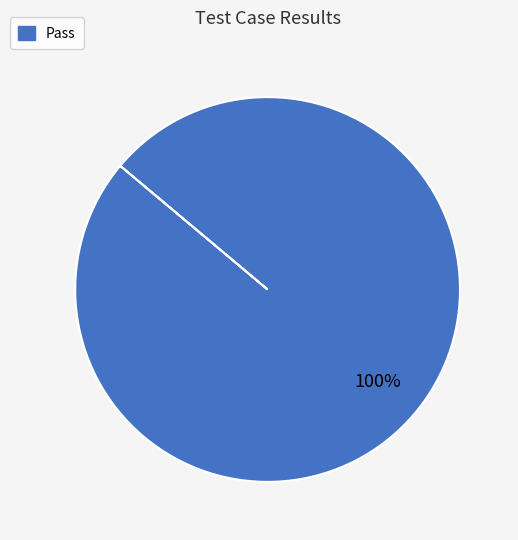

Does any single category account for the majority?

Yes